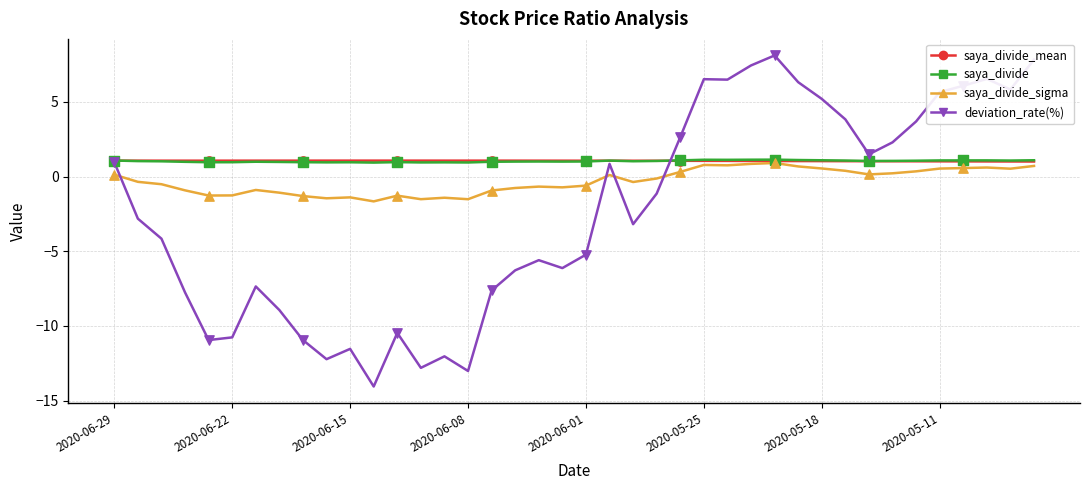

What are all the series names shown in the legend?

saya_divide_mean, saya_divide, saya_divide_sigma, deviation_rate(%)